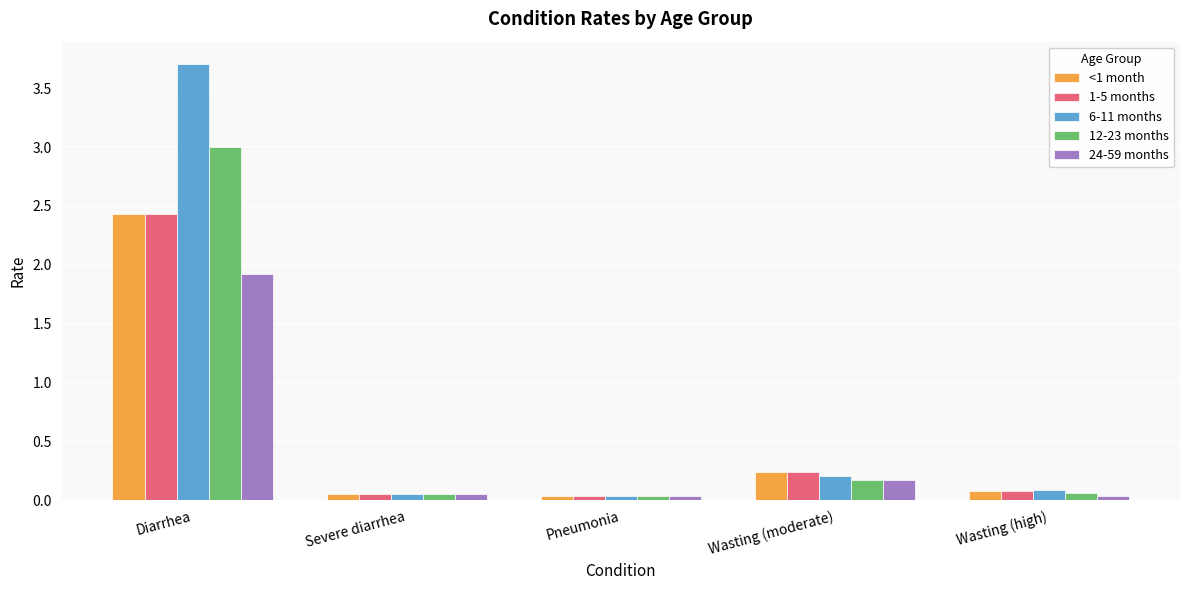

What is the difference between the maximum and second lowest values in the <1 month series?

2.4